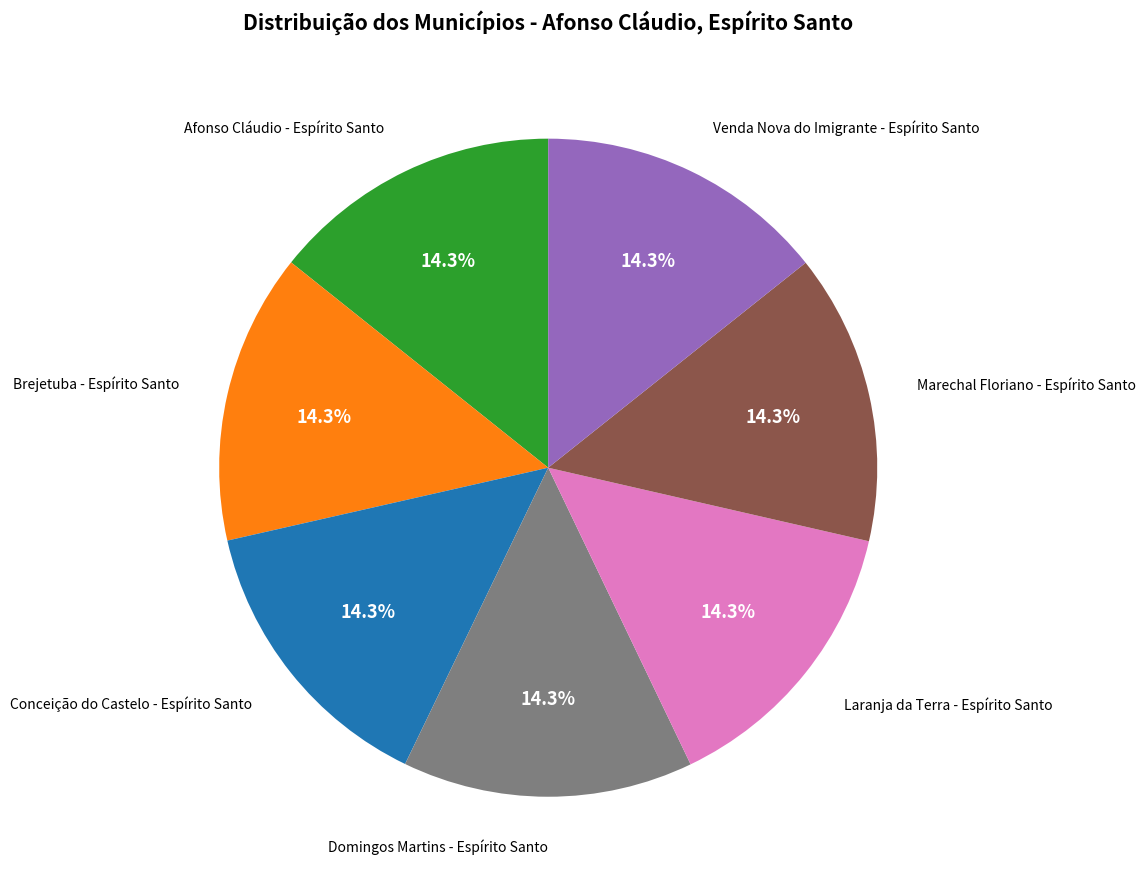

Is there any slice that represents more than half of the pie?

No